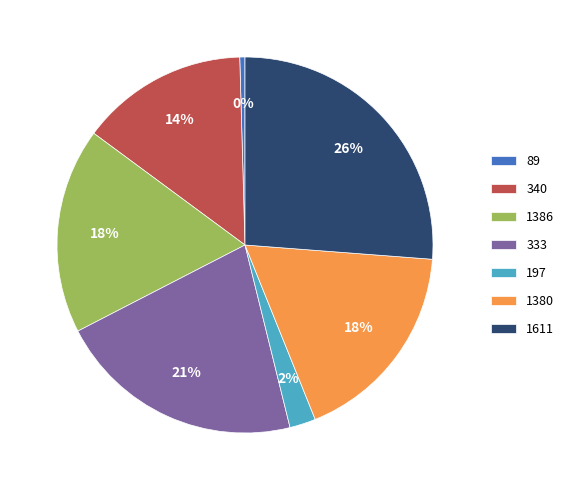

To the nearest percent, what percentage of the pie is 89?

0%